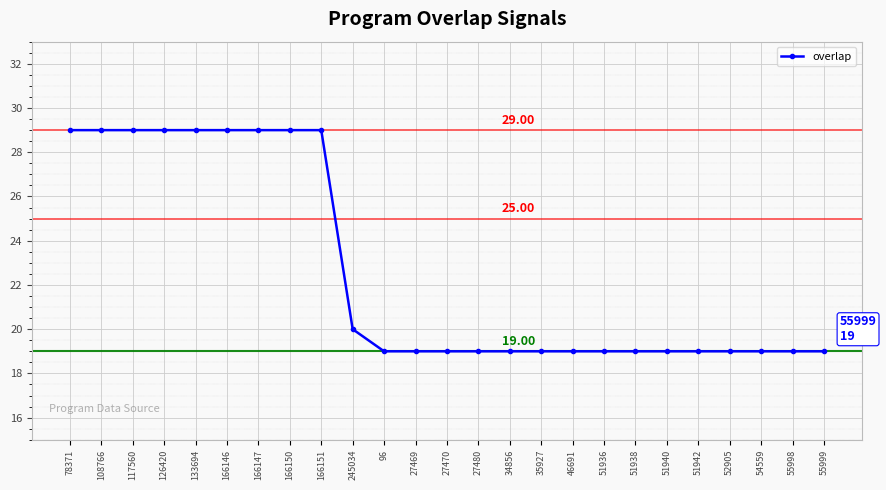

What position from the right is 34856?

11